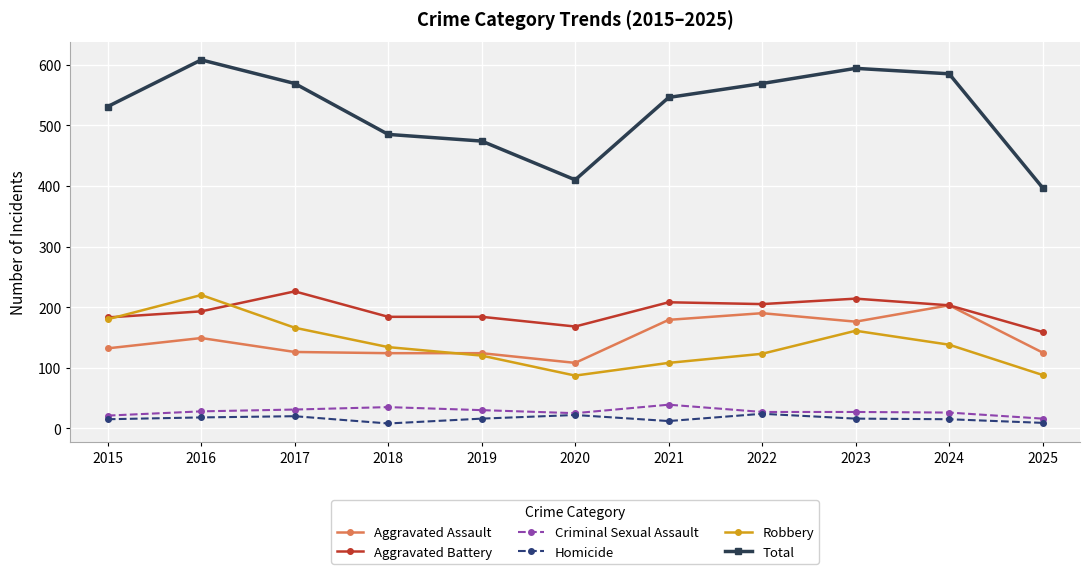

True or false: Aggravated Battery has more than 1 points higher than both neighbors.

True